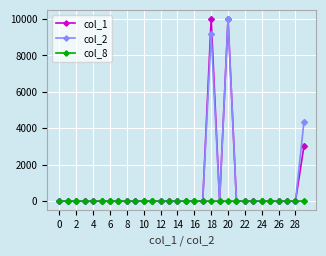

What is the greatest value displayed?

10000